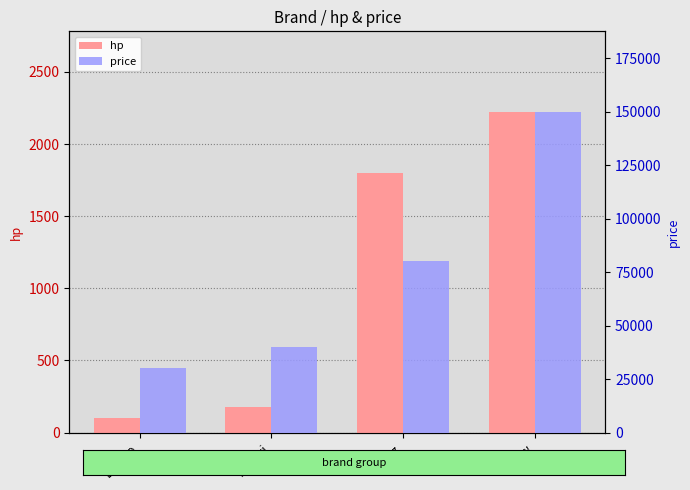

At which label does price reach its peak?

Bmw